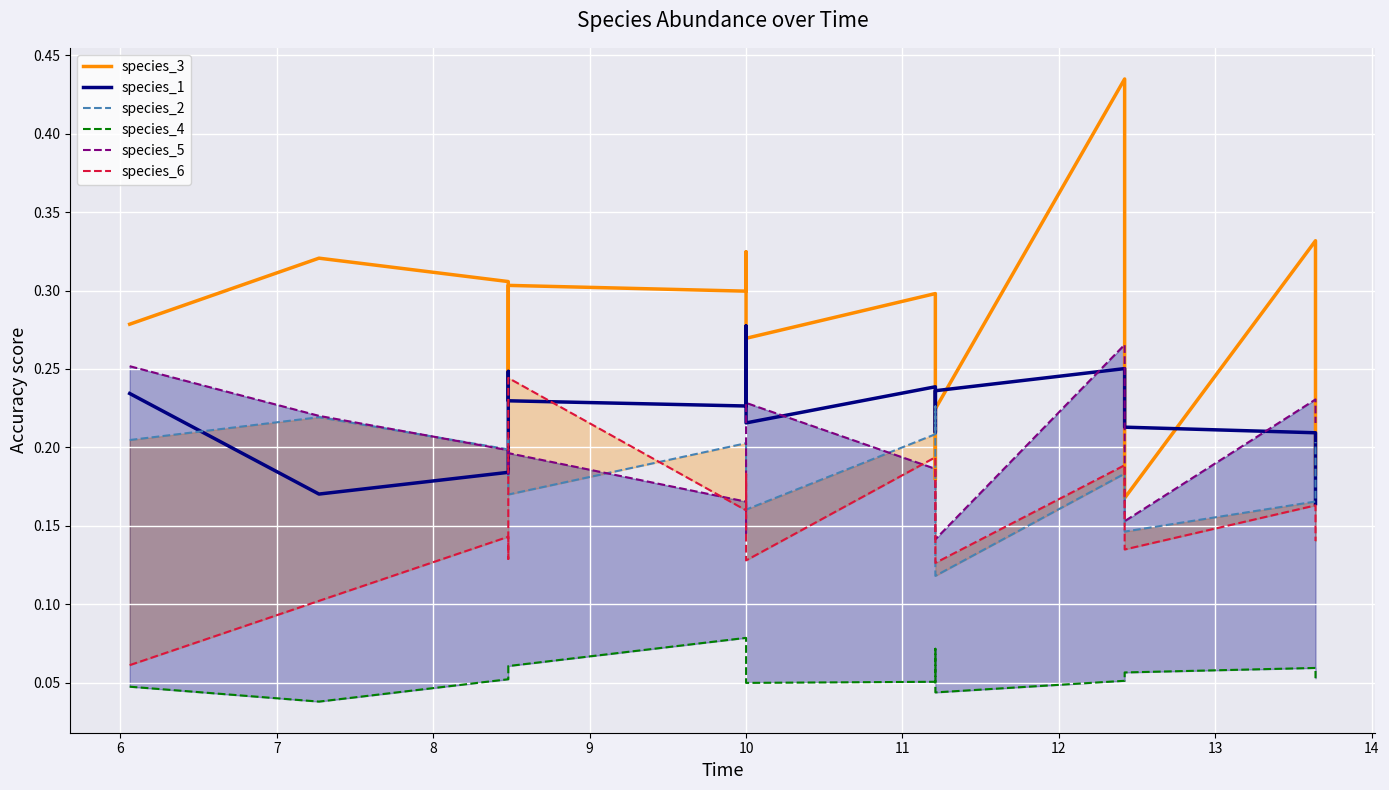

What is the value of the species_6 point at the 5th from the left?

0.2